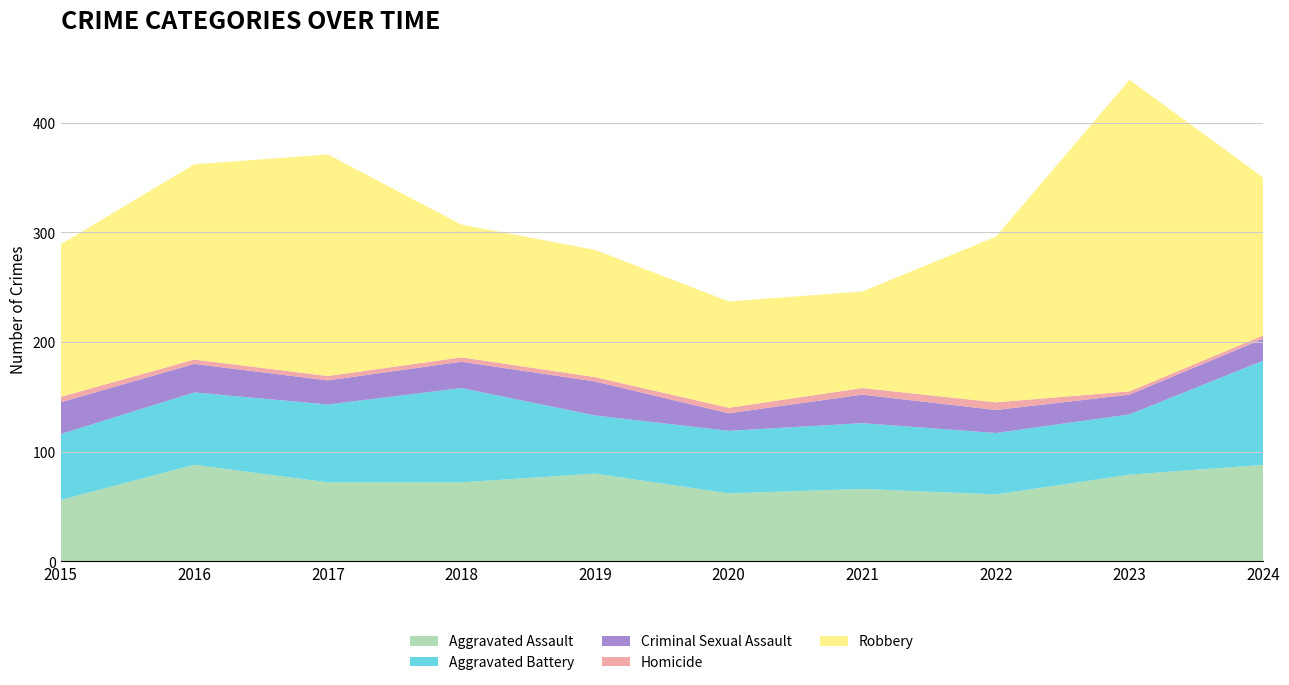

Reading left to right, extract all data points from this chart.

Aggravated Assault: 2015=56	2016=88	2017=72	2018=72	2019=80	2020=62	2021=66	2022=61	2023=79	2024=88
Aggravated Battery: 2015=60	2016=66	2017=71	2018=86	2019=53	2020=57	2021=60	2022=56	2023=55	2024=95
Criminal Sexual Assault: 2015=29	2016=26	2017=22	2018=24	2019=31	2020=16	2021=26	2022=21	2023=18	2024=20
Homicide: 2015=5	2016=4	2017=4	2018=4	2019=4	2020=5	2021=6	2022=7	2023=3	2024=3
Robbery: 2015=139	2016=178	2017=202	2018=121	2019=116	2020=97	2021=88	2022=151	2023=284	2024=144